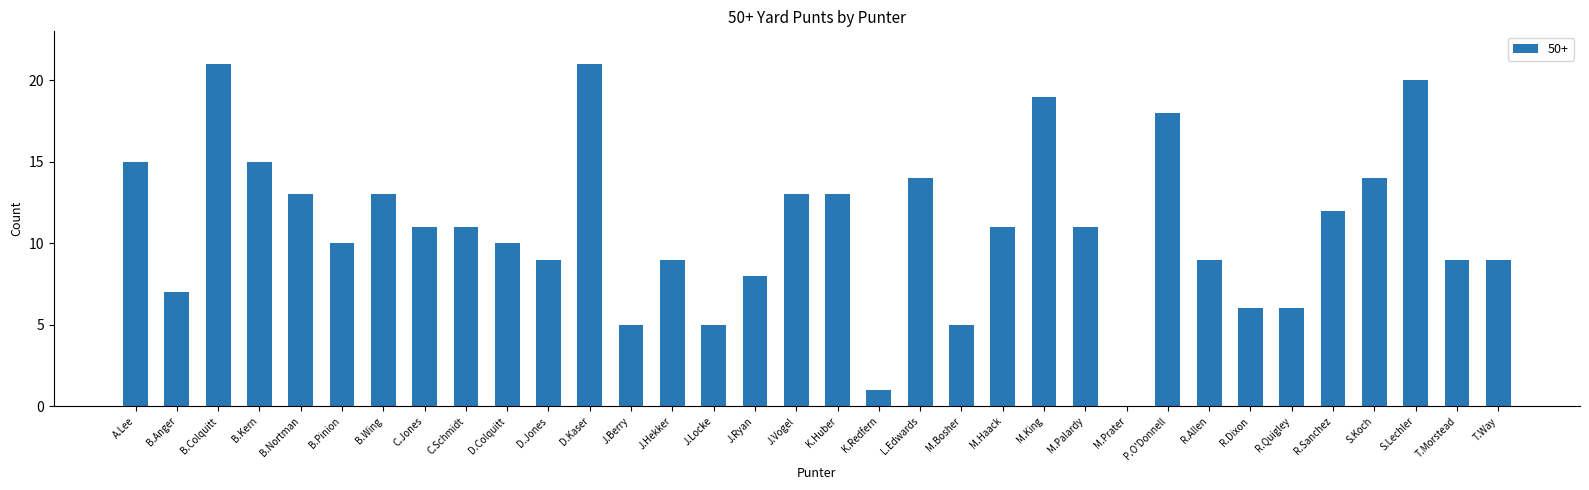

What is the greatest value displayed?

21